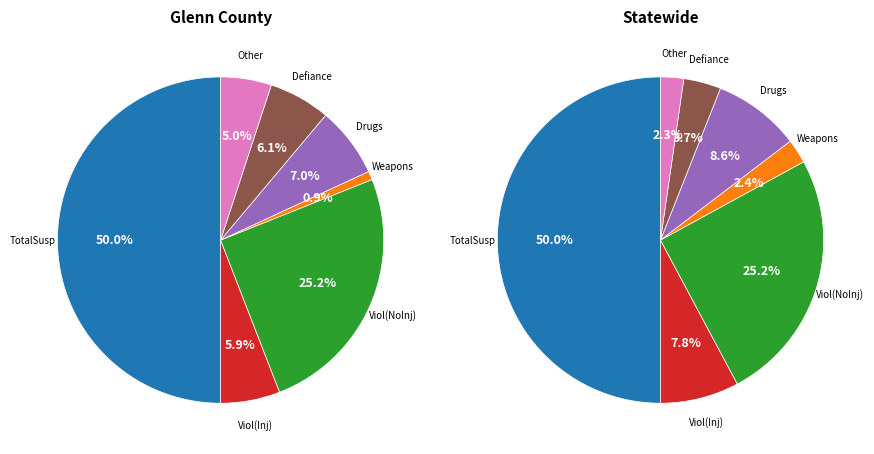

Is it true that WeaponsPossession is 15% of the pie?

False